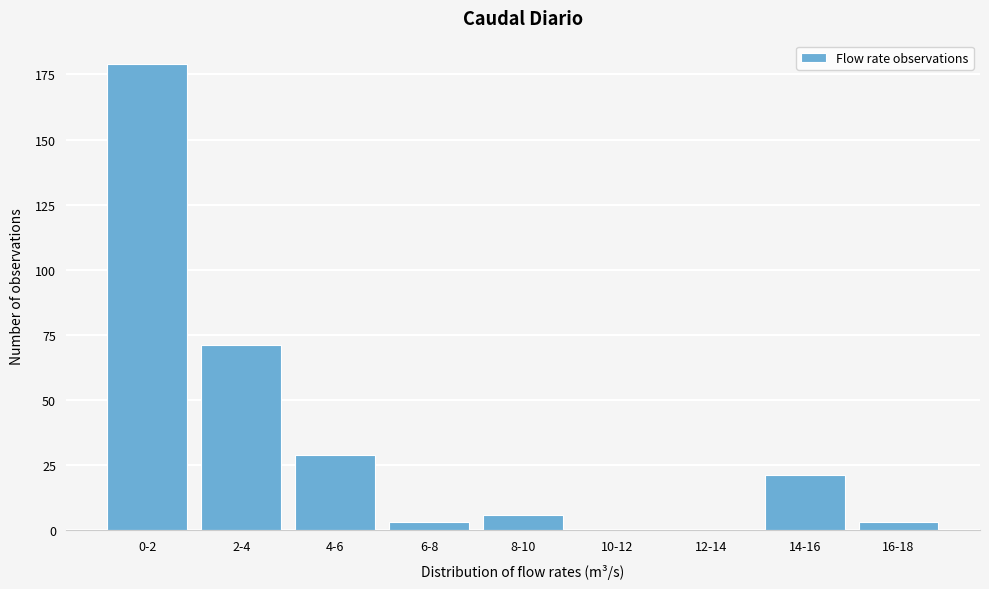

Reading right to left, list all the values displayed in this chart.

16-18=3	14-16=21	12-14=0	10-12=0	8-10=6	6-8=3	4-6=29	2-4=71	0-2=179